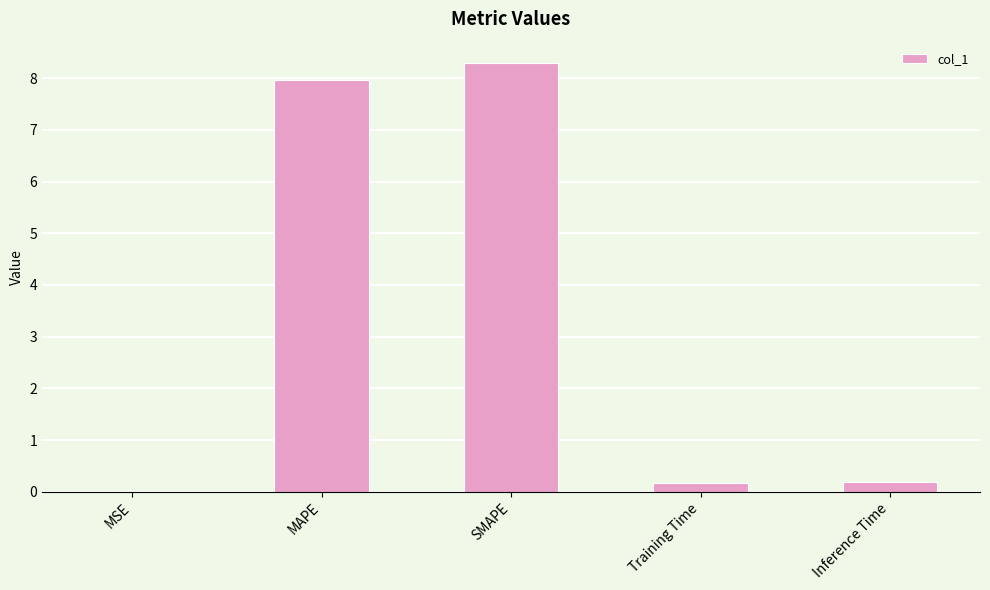

What is the average value?

3.3